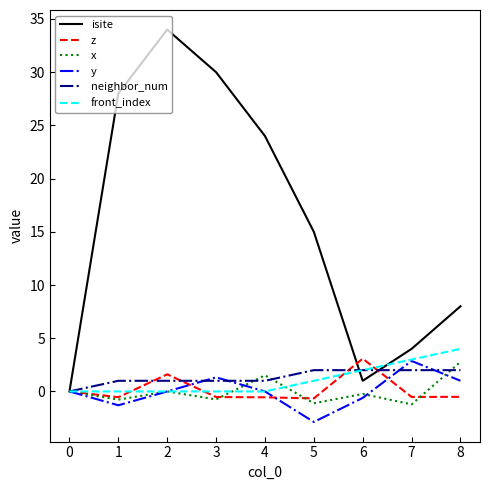

How many lines are shown in the chart?

6